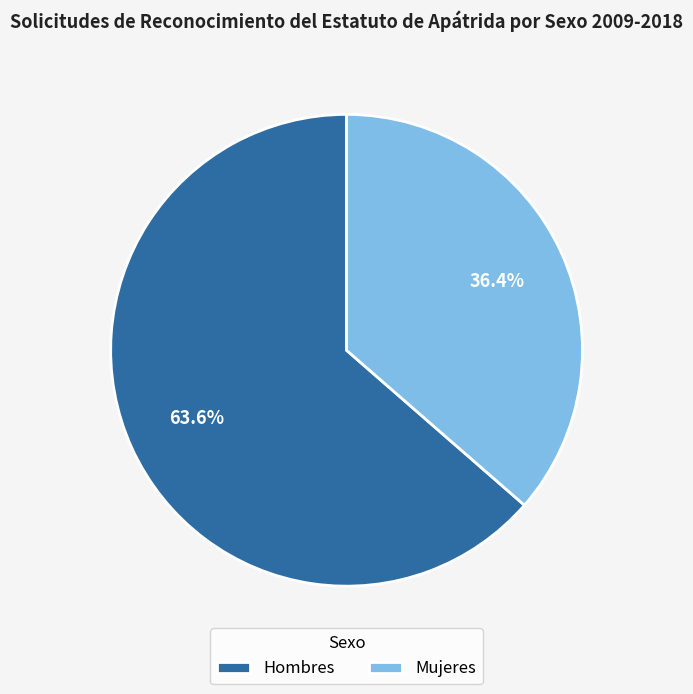

Which category has the biggest portion of the pie?

Hombres